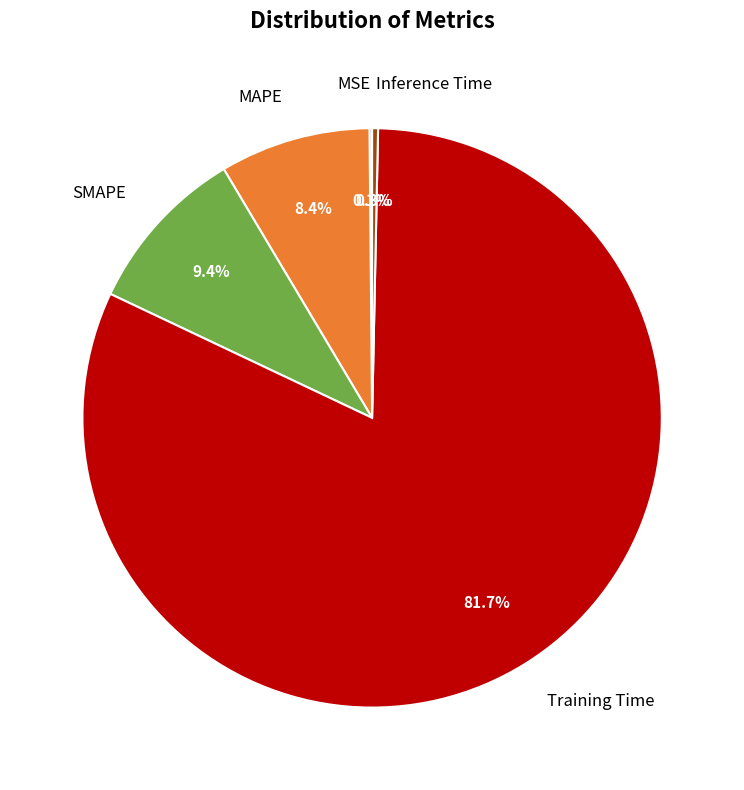

Which category accounts for the majority?

Training Time